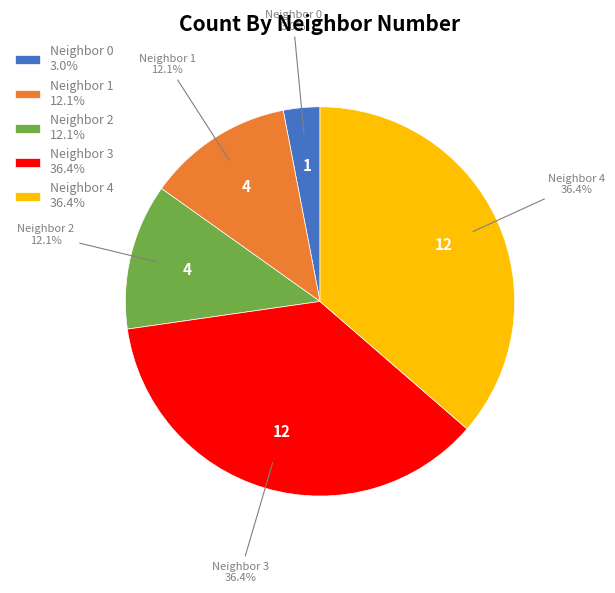

Between Neighbor 4 and Neighbor 0, which is larger?

Neighbor 4